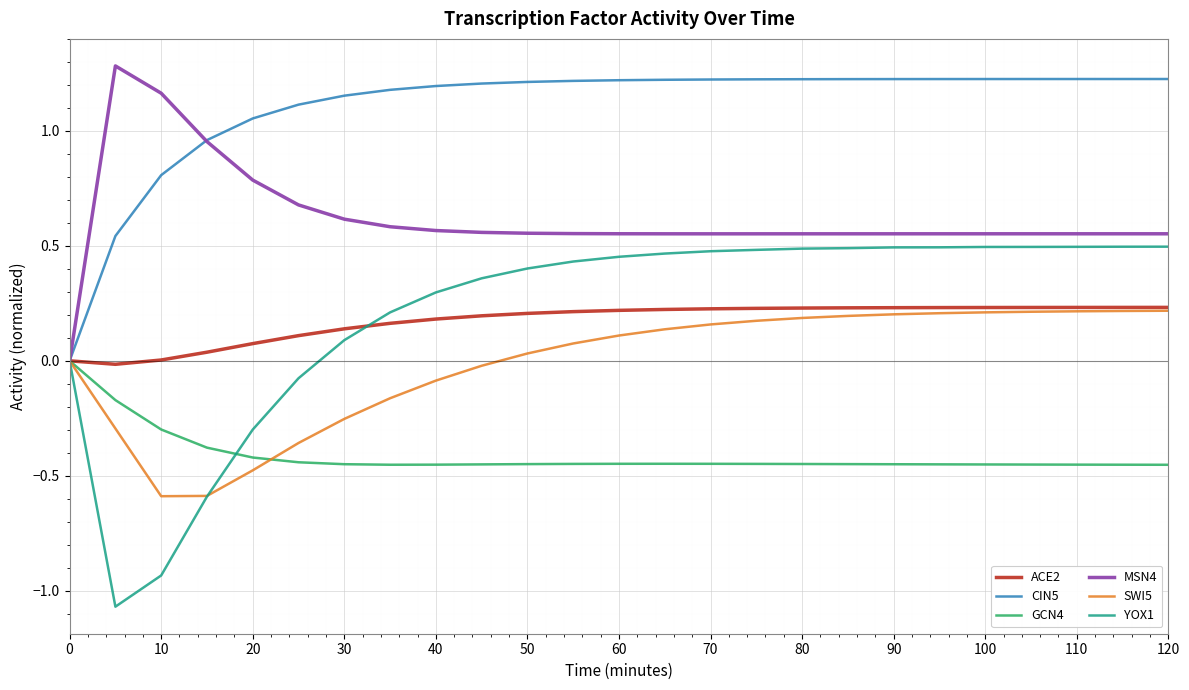

What are all the series names shown in the legend?

ACE2, CIN5, GCN4, MSN4, SWI5, YOX1